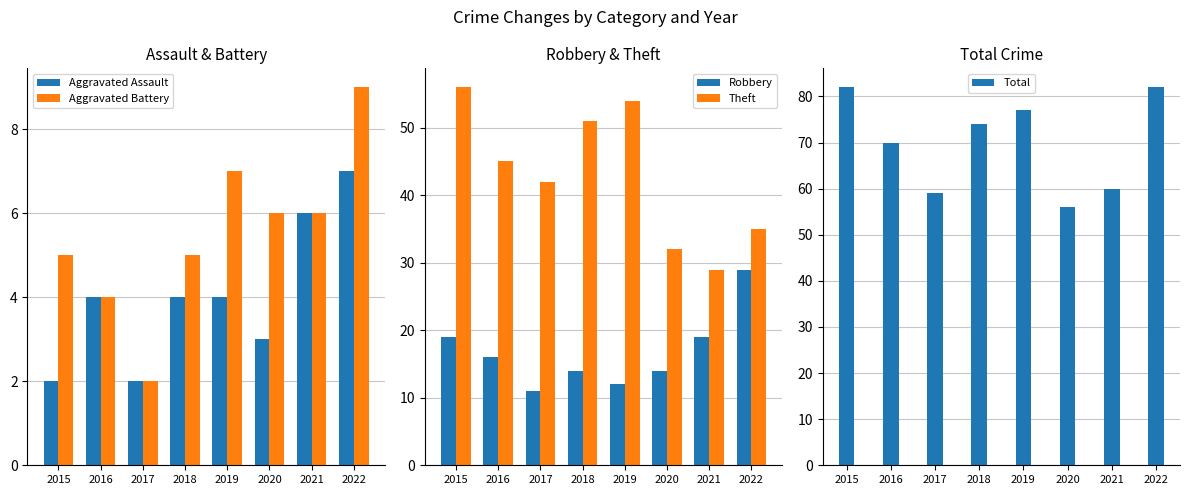

Is it true that Theft equals 14 at 2020?

False